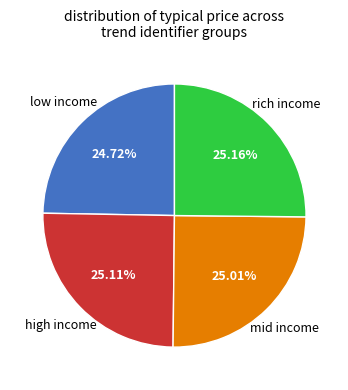

Is there any slice that represents more than half of the pie?

No